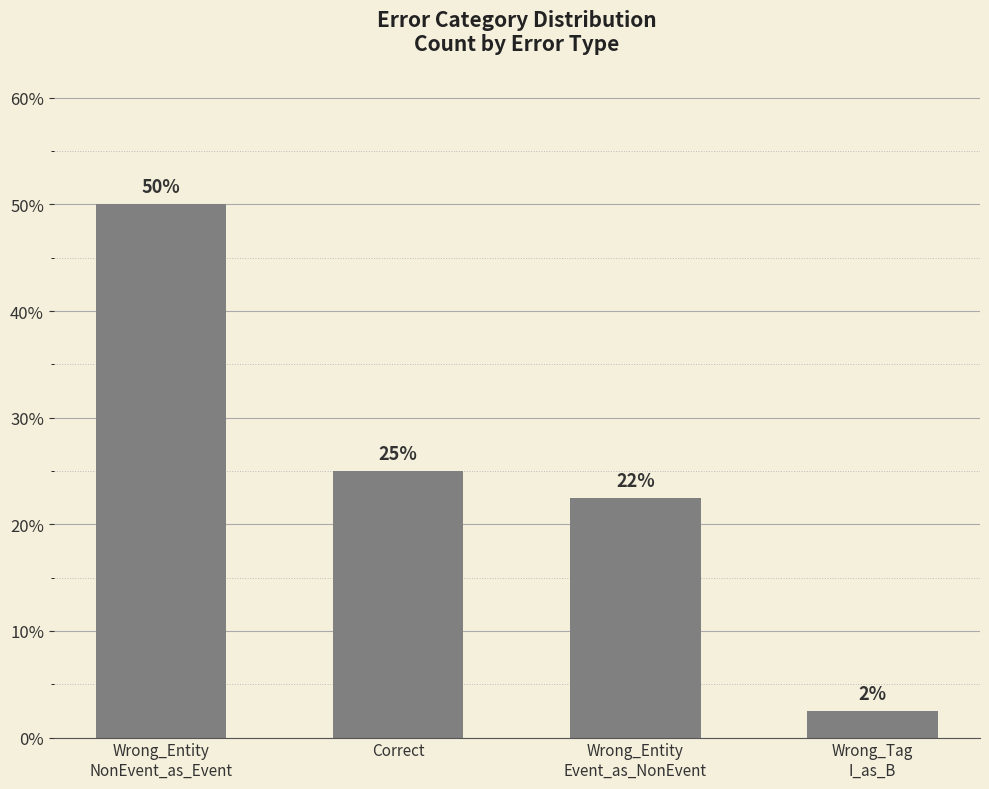

Does the chart contain any negative values?

No